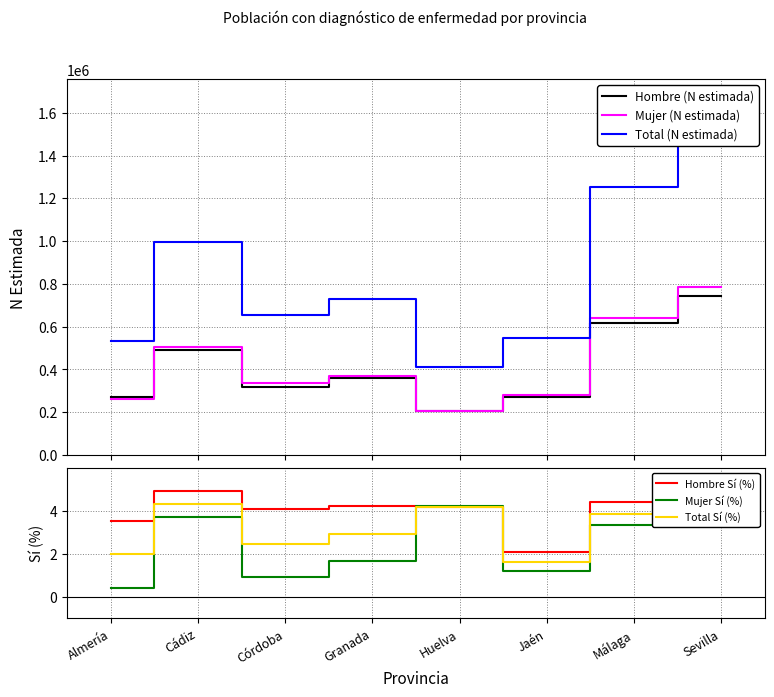

True or false: Mujer (N estimada) has a value of 783511.0 at Sevilla.

True